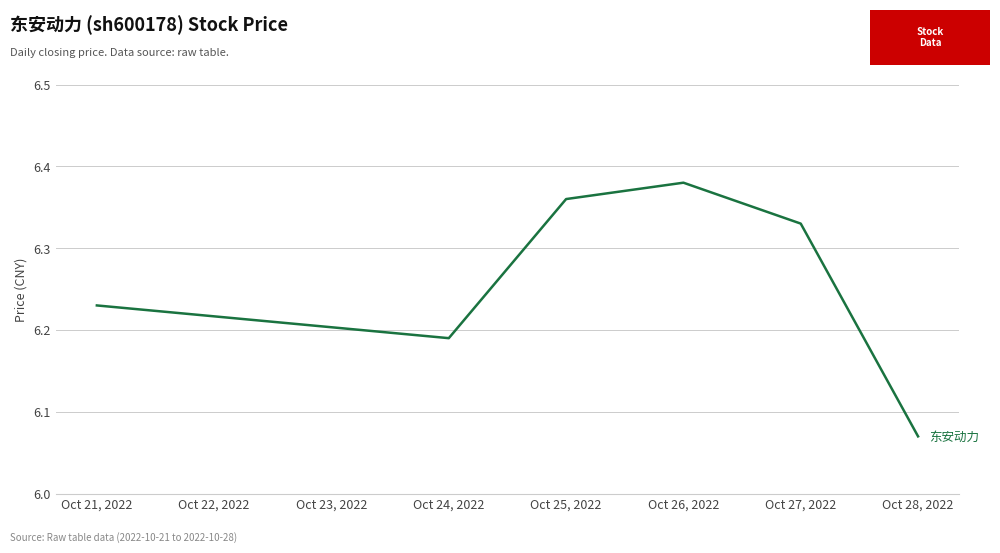

At which label is the value closest to 6?

Oct 28, 2022